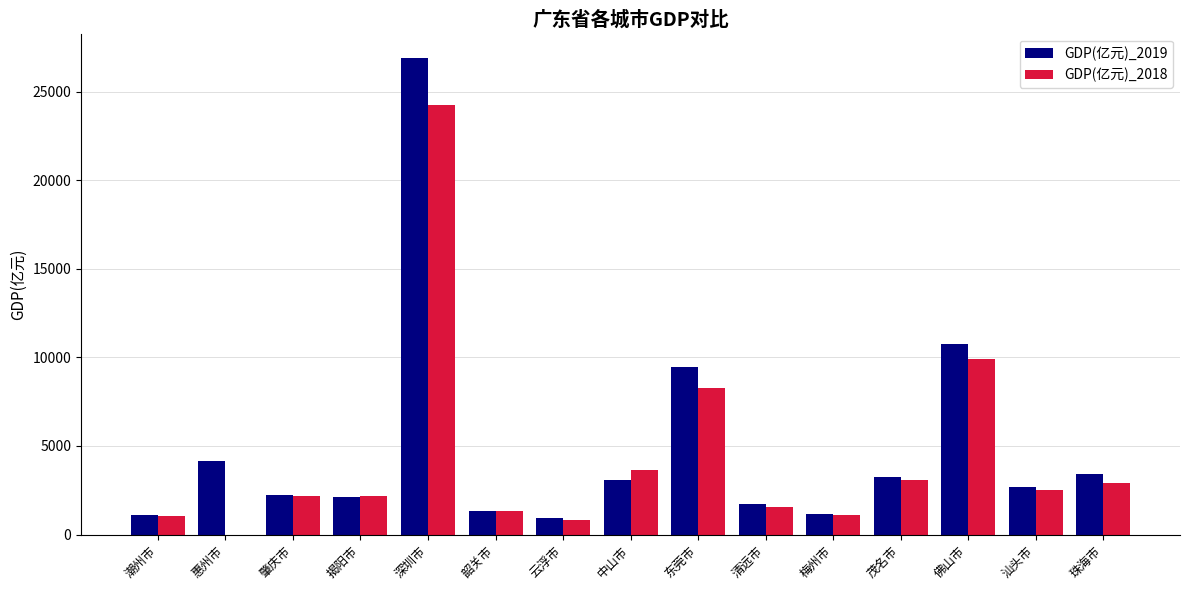

Where is GDP(亿元)_2018 nearest to the value 12110?

佛山市